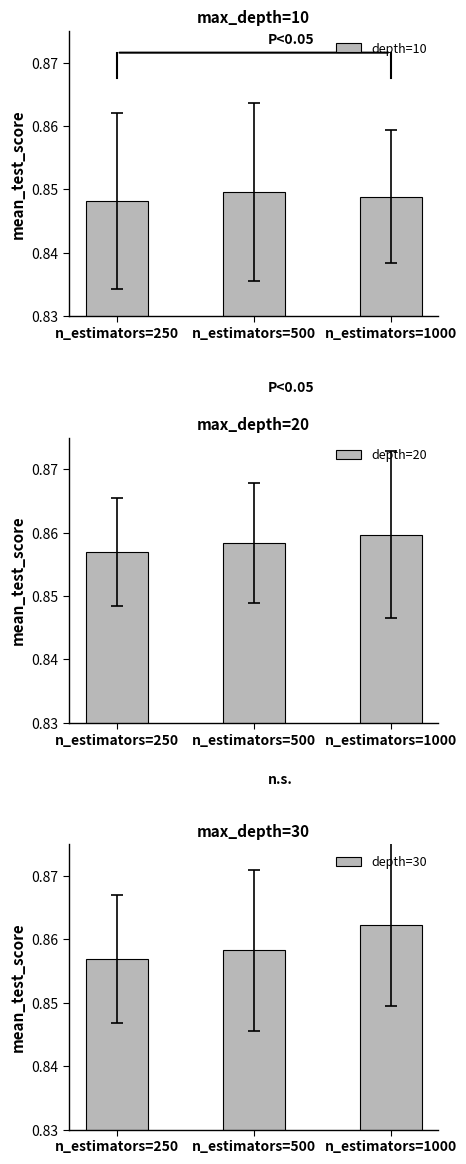

Reading left to right, what are all the values shown in this chart?

depth=10: 0.8	0.8	0.8
depth=20: 0.9	0.9	0.9
depth=30: 0.9	0.9	0.9